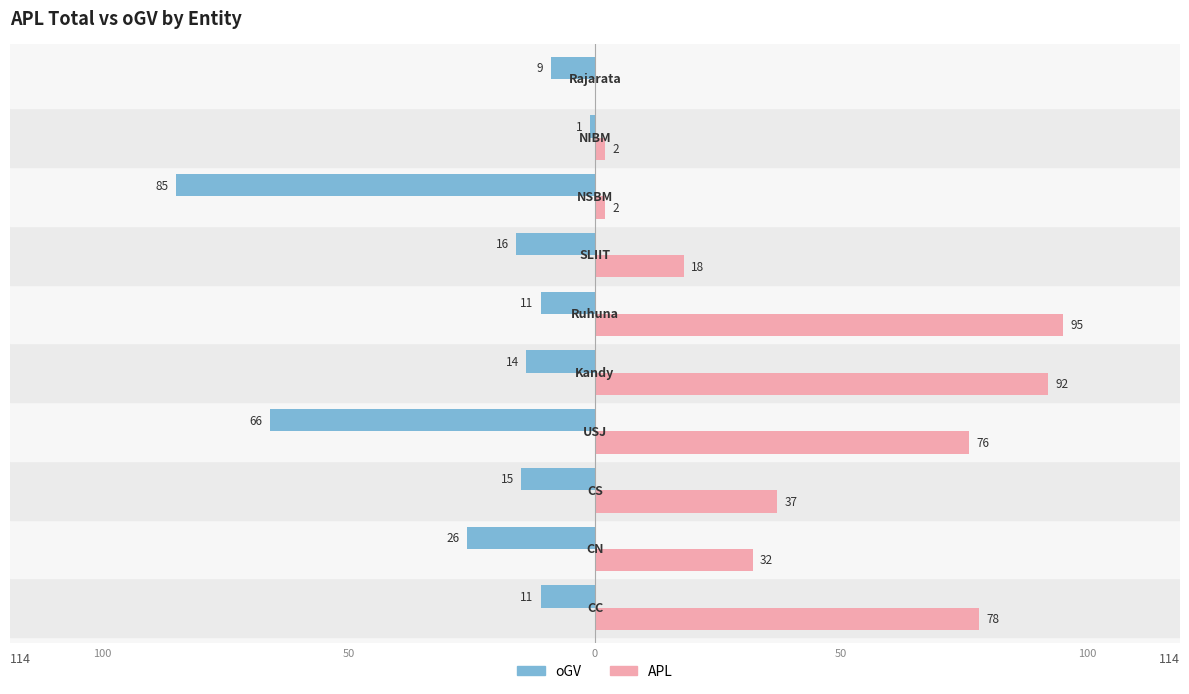

What are all the series names shown in the legend?

oGV, APL